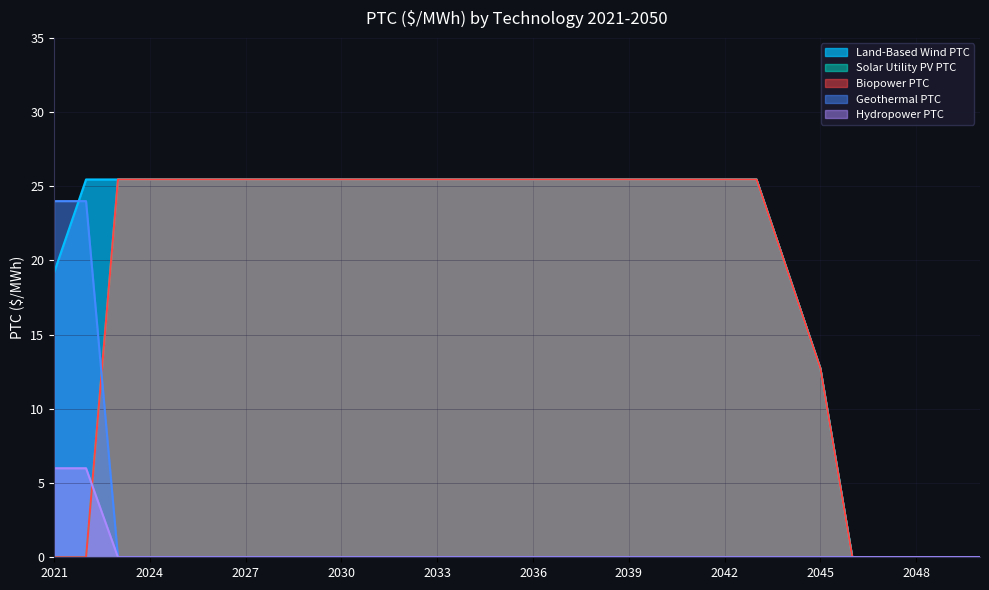

What is the difference between the second highest and minimum values in the Land-Based Wind PTC series?

25.5